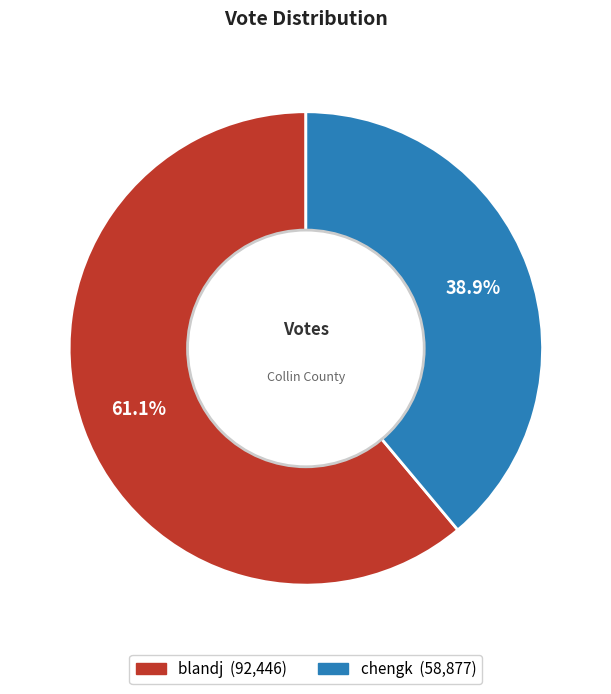

To the nearest percent, what is the difference between the blandj and chengk slice percentages?

22%